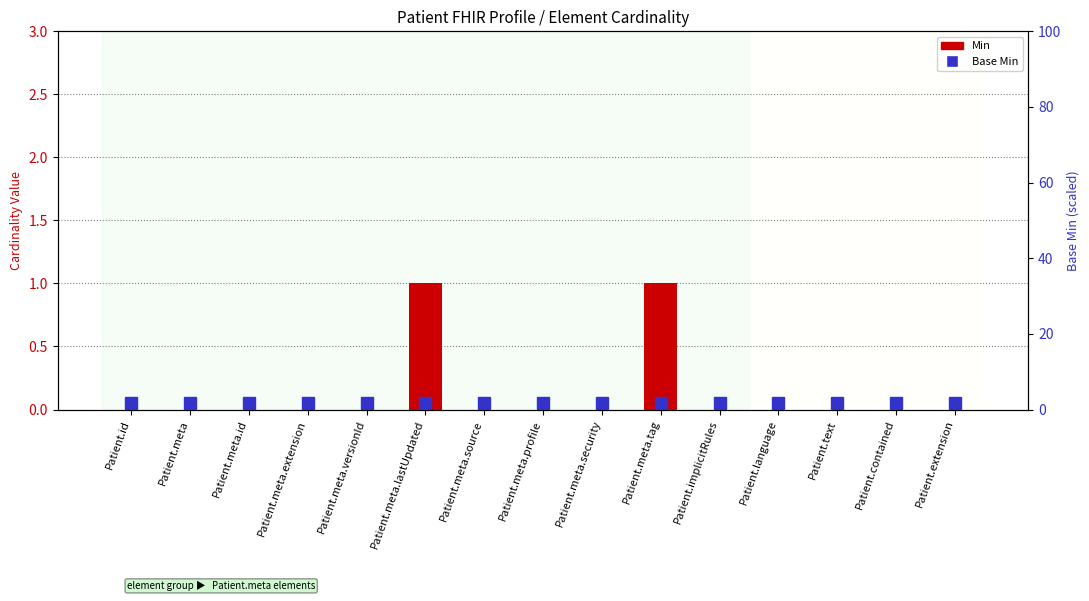

What is the greatest value displayed?

1